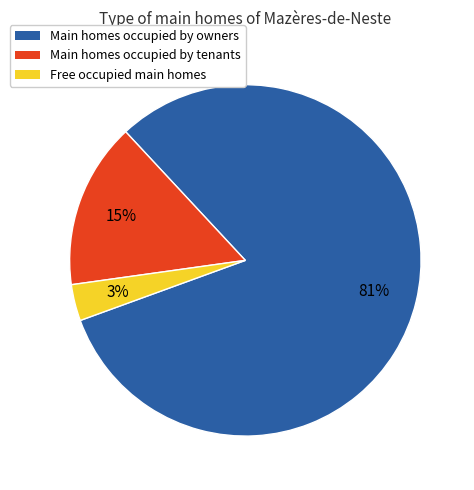

To the nearest percent, what is the average slice percentage?

33%